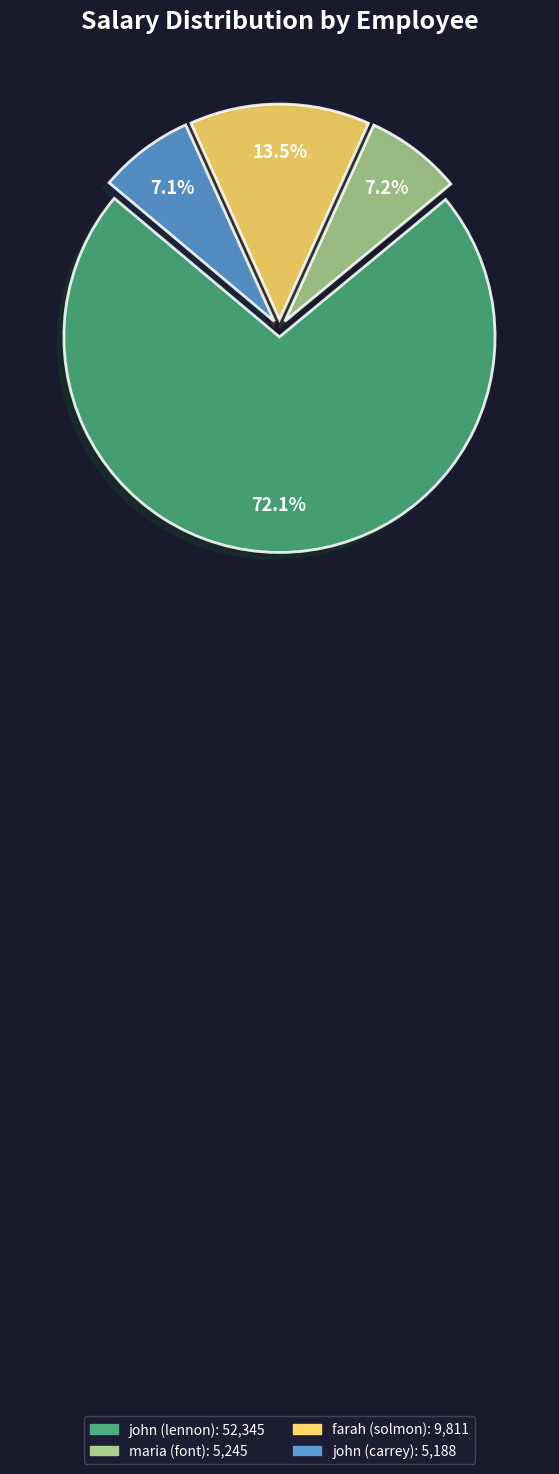

Which category has the biggest portion of the pie?

john (lennon)